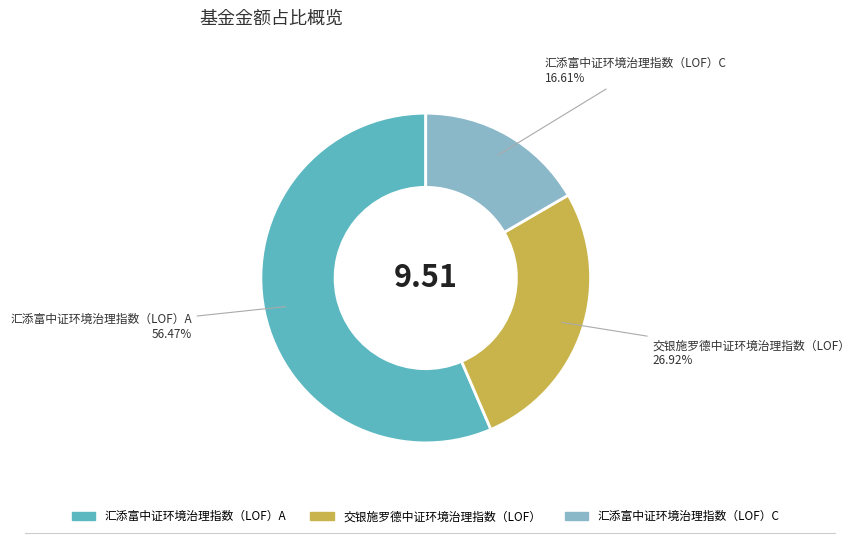

What percentage is the 交银施罗德中证环境治理指数（LOF） slice, to the nearest percent?

27%